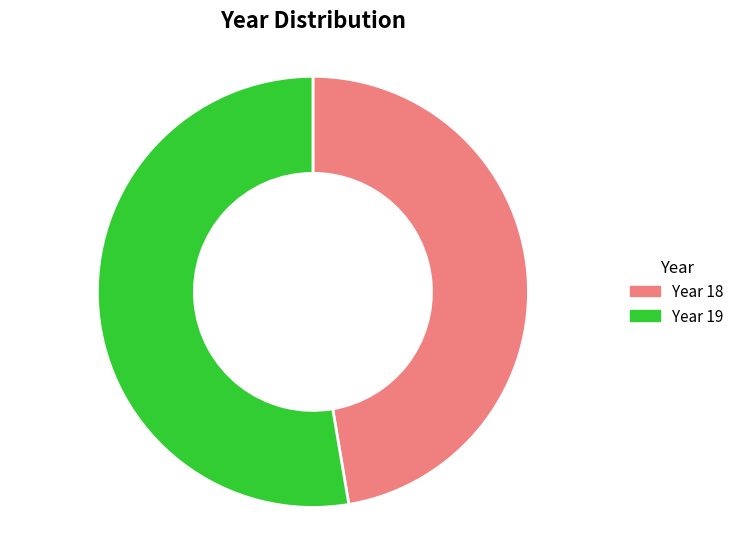

What is the largest slice in the pie chart?

Year 19